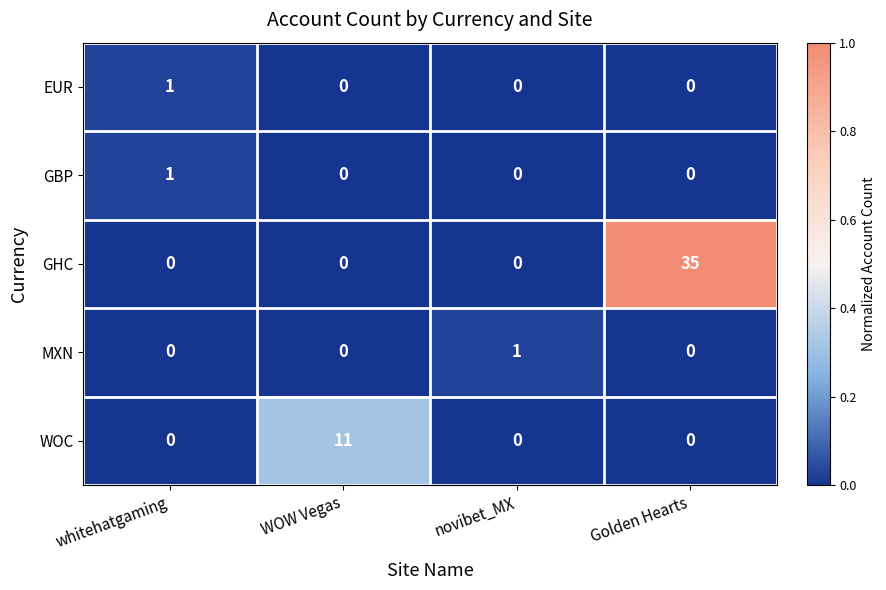

The value of GHC at whitehatgaming is -15. True or false?

False